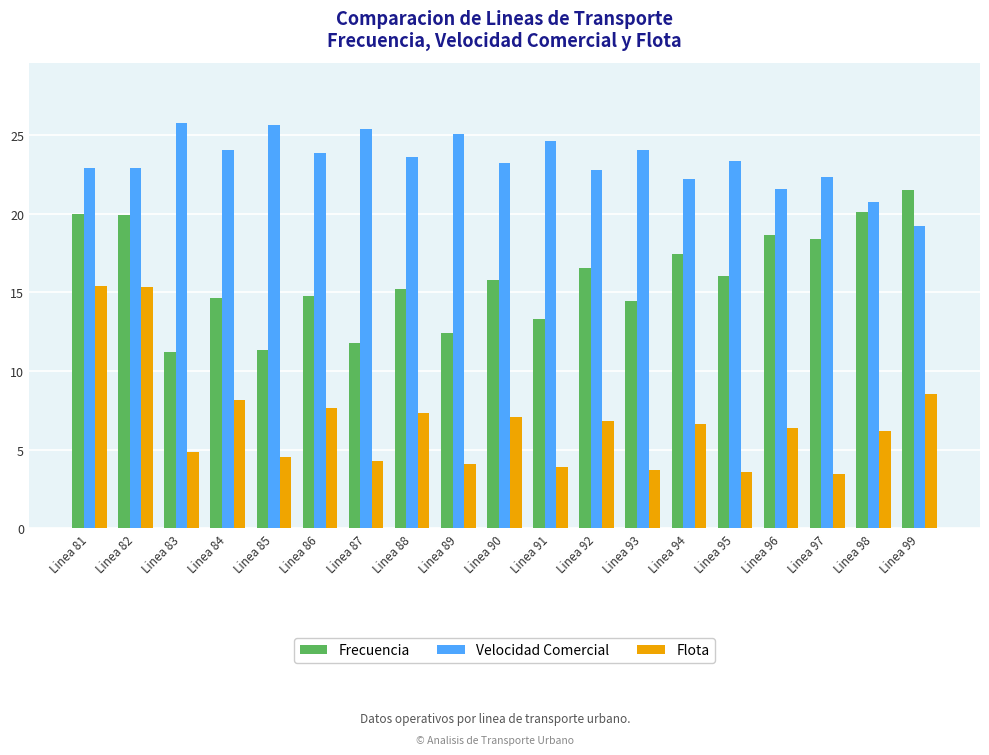

True or false: Frecuencia has a value of 18.0 at Linea 83.

False